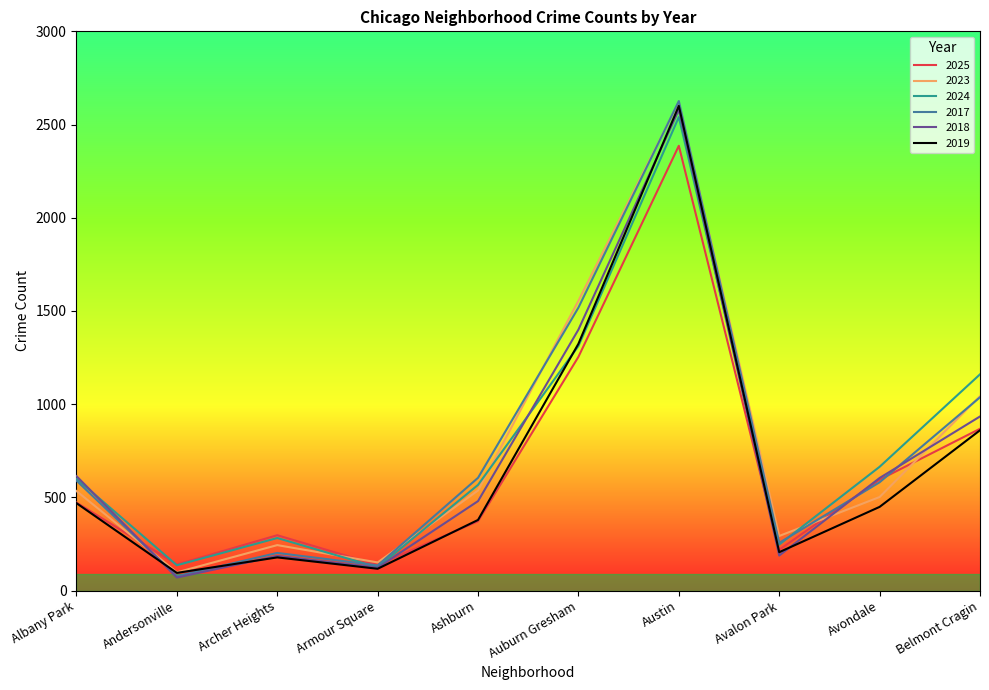

Is the value of 2024 at Avondale greater than the value of 2017 at Austin?

No